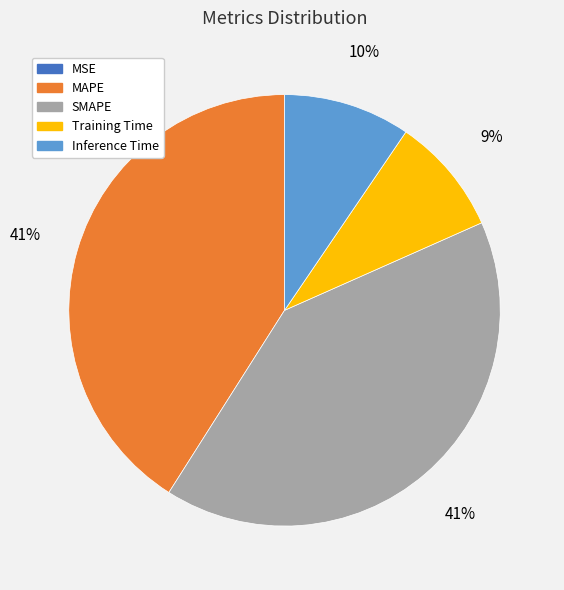

Is Inference Time the majority of the pie?

No